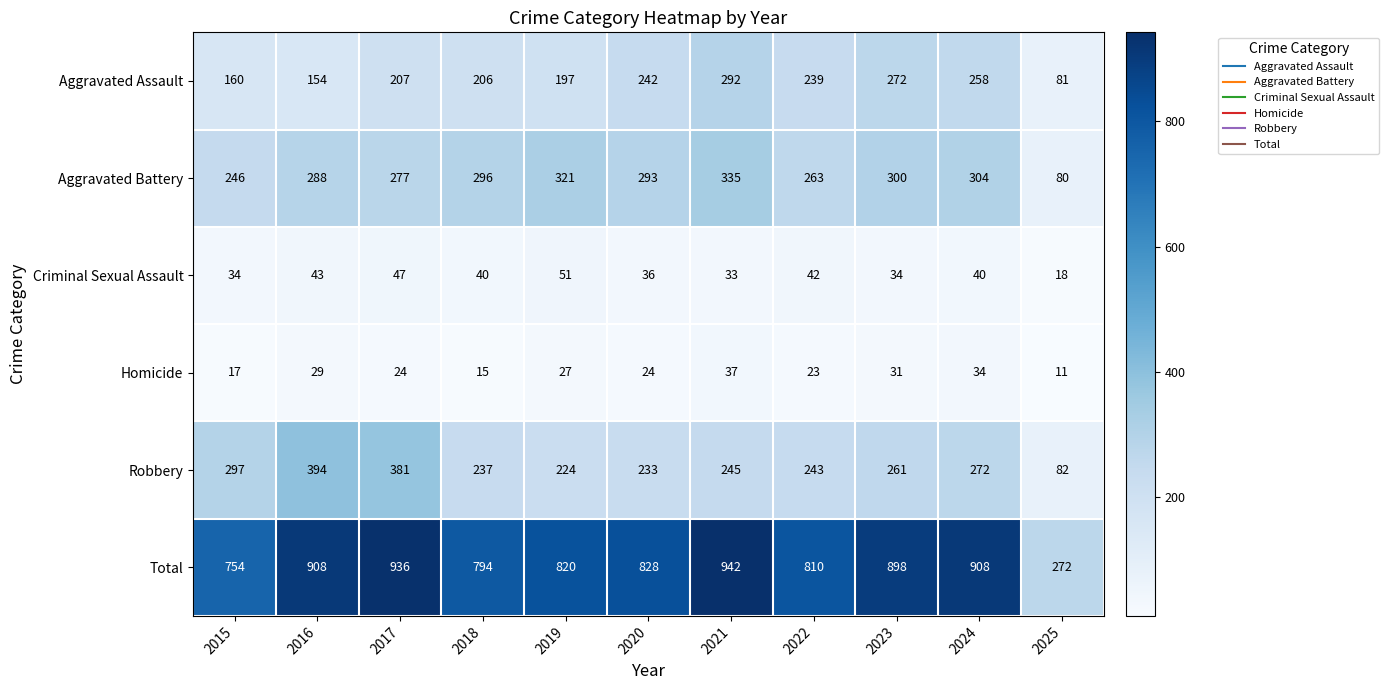

How many values in the Robbery series are below 245?

5